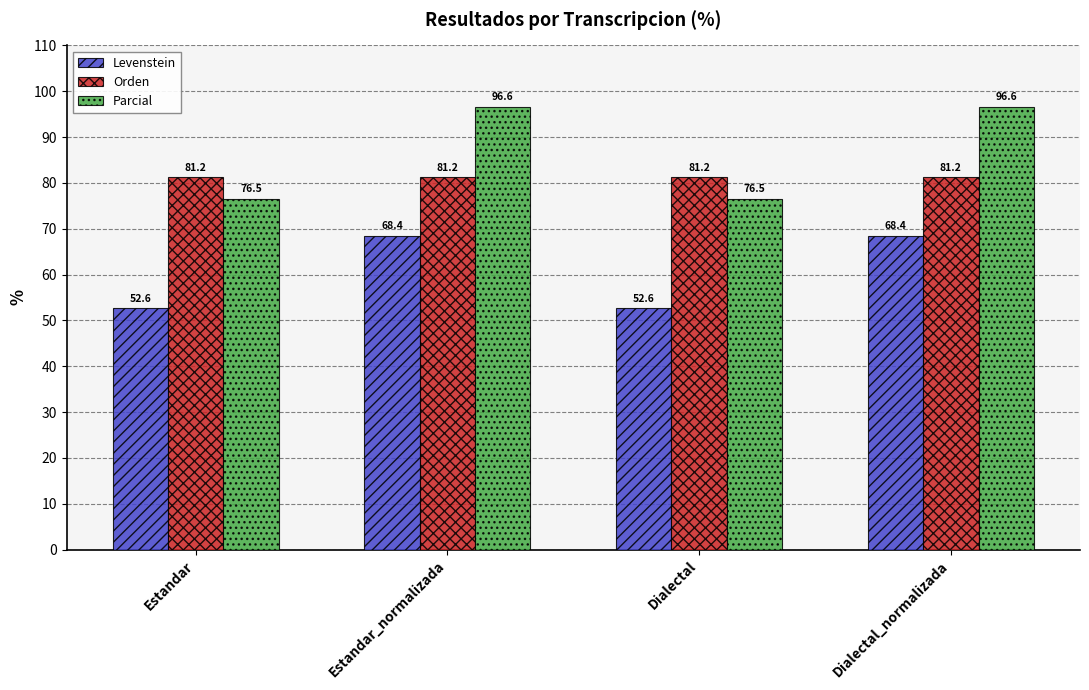

What is the approximate value of Levenstein at Dialectal?

52.6